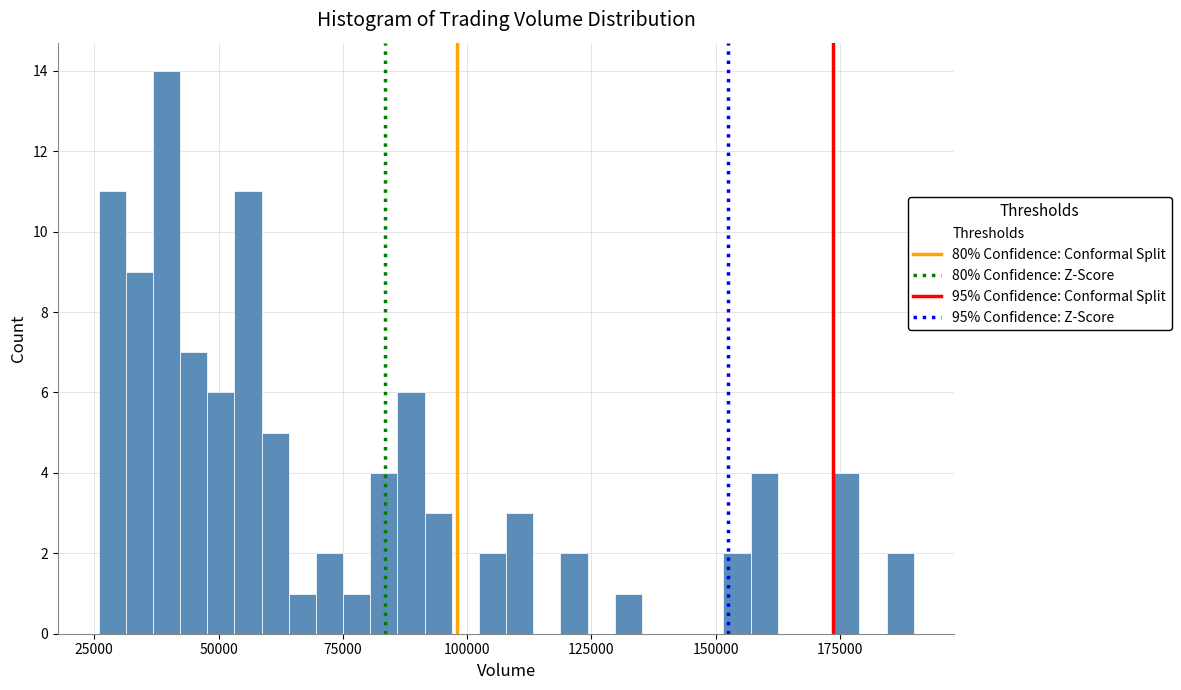

Read against the x-axis, roughly where is the centre of the tallest bar?

40000